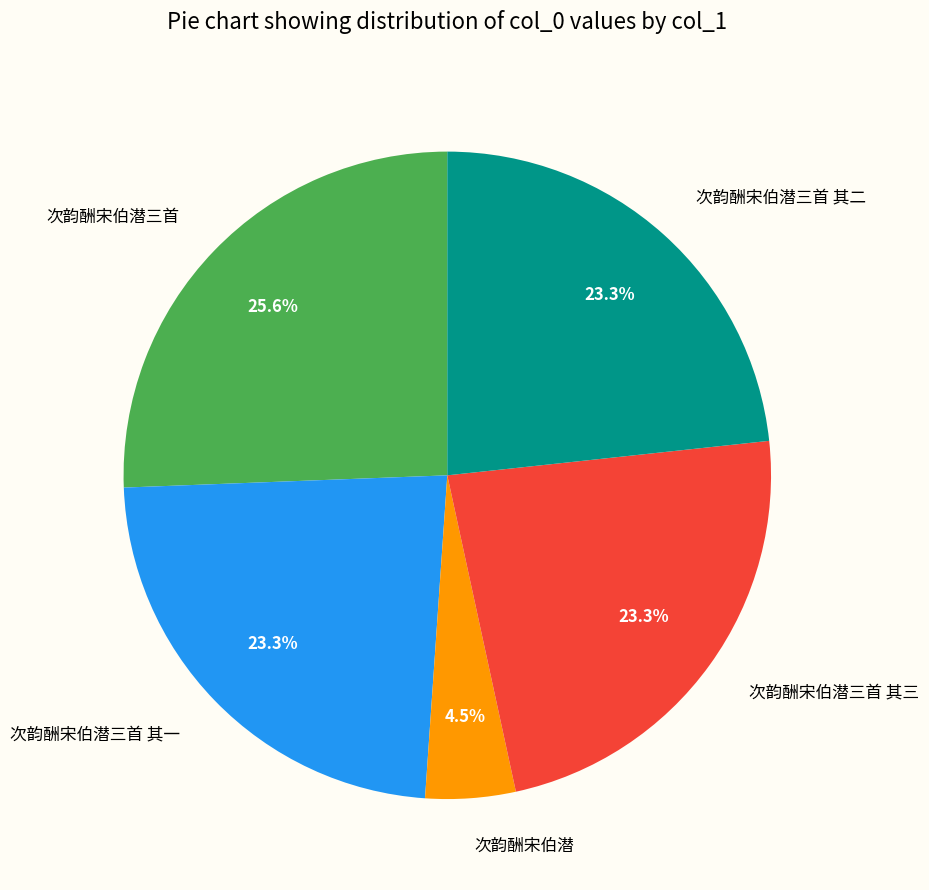

Is it true that 次韵酬宋伯潜三首 其二 is 9% of the pie?

False